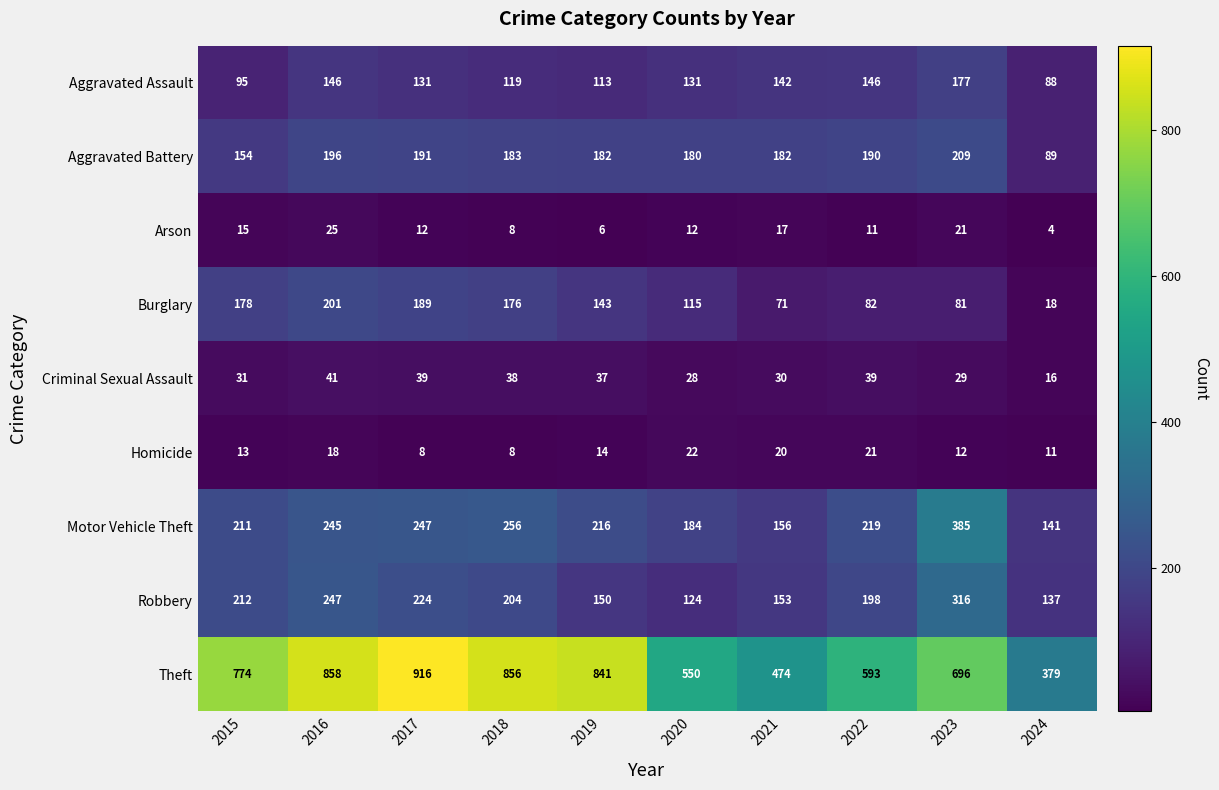

What is the greatest value displayed?

916